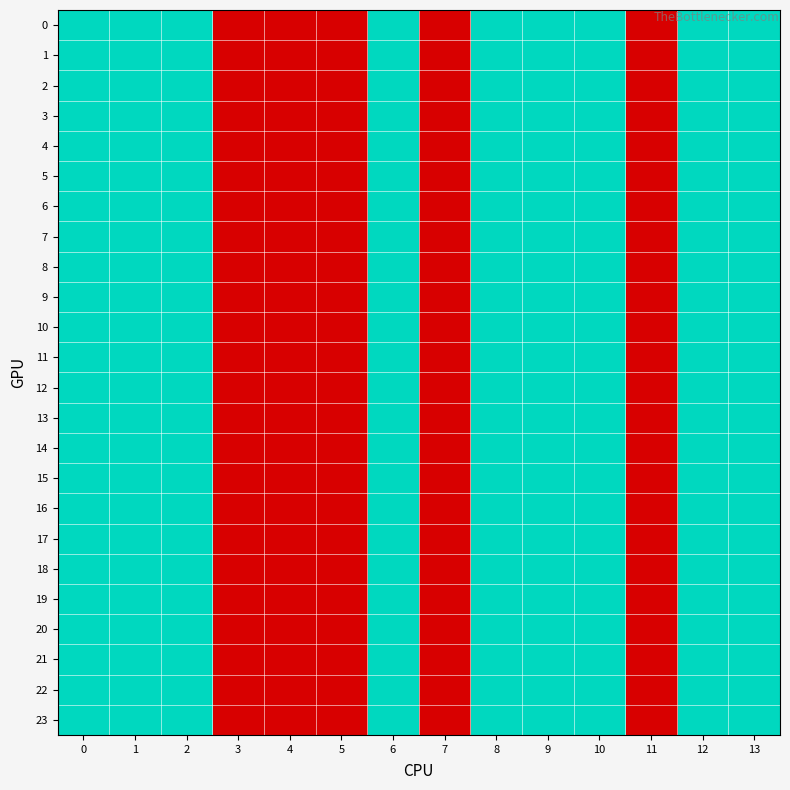

Reading left to right, list all the values displayed in this chart.

0: 0=2	1=2	2=2	3=1	4=1	5=1	6=2	7=1	8=2	9=2	10=2	11=1	12=2	13=2
1: 0=2	1=2	2=2	3=1	4=1	5=1	6=2	7=1	8=2	9=2	10=2	11=1	12=2	13=2
2: 0=2	1=2	2=2	3=1	4=1	5=1	6=2	7=1	8=2	9=2	10=2	11=1	12=2	13=2
3: 0=2	1=2	2=2	3=1	4=1	5=1	6=2	7=1	8=2	9=2	10=2	11=1	12=2	13=2
4: 0=2	1=2	2=2	3=1	4=1	5=1	6=2	7=1	8=2	9=2	10=2	11=1	12=2	13=2
5: 0=2	1=2	2=2	3=1	4=1	5=1	6=2	7=1	8=2	9=2	10=2	11=1	12=2	13=2
6: 0=2	1=2	2=2	3=1	4=1	5=1	6=2	7=1	8=2	9=2	10=2	11=1	12=2	13=2
7: 0=2	1=2	2=2	3=1	4=1	5=1	6=2	7=1	8=2	9=2	10=2	11=1	12=2	13=2
8: 0=2	1=2	2=2	3=1	4=1	5=1	6=2	7=1	8=2	9=2	10=2	11=1	12=2	13=2
9: 0=2	1=2	2=2	3=1	4=1	5=1	6=2	7=1	8=2	9=2	10=2	11=1	12=2	13=2
10: 0=2	1=2	2=2	3=1	4=1	5=1	6=2	7=1	8=2	9=2	10=2	11=1	12=2	13=2
11: 0=2	1=2	2=2	3=1	4=1	5=1	6=2	7=1	8=2	9=2	10=2	11=1	12=2	13=2
12: 0=2	1=2	2=2	3=1	4=1	5=1	6=2	7=1	8=2	9=2	10=2	11=1	12=2	13=2
13: 0=2	1=2	2=2	3=1	4=1	5=1	6=2	7=1	8=2	9=2	10=2	11=1	12=2	13=2
14: 0=2	1=2	2=2	3=1	4=1	5=1	6=2	7=1	8=2	9=2	10=2	11=1	12=2	13=2
15: 0=2	1=2	2=2	3=1	4=1	5=1	6=2	7=1	8=2	9=2	10=2	11=1	12=2	13=2
16: 0=2	1=2	2=2	3=1	4=1	5=1	6=2	7=1	8=2	9=2	10=2	11=1	12=2	13=2
17: 0=2	1=2	2=2	3=1	4=1	5=1	6=2	7=1	8=2	9=2	10=2	11=1	12=2	13=2
18: 0=2	1=2	2=2	3=1	4=1	5=1	6=2	7=1	8=2	9=2	10=2	11=1	12=2	13=2
19: 0=2	1=2	2=2	3=1	4=1	5=1	6=2	7=1	8=2	9=2	10=2	11=1	12=2	13=2
20: 0=2	1=2	2=2	3=1	4=1	5=1	6=2	7=1	8=2	9=2	10=2	11=1	12=2	13=2
21: 0=2	1=2	2=2	3=1	4=1	5=1	6=2	7=1	8=2	9=2	10=2	11=1	12=2	13=2
22: 0=2	1=2	2=2	3=1	4=1	5=1	6=2	7=1	8=2	9=2	10=2	11=1	12=2	13=2
23: 0=2	1=2	2=2	3=1	4=1	5=1	6=2	7=1	8=2	9=2	10=2	11=1	12=2	13=2